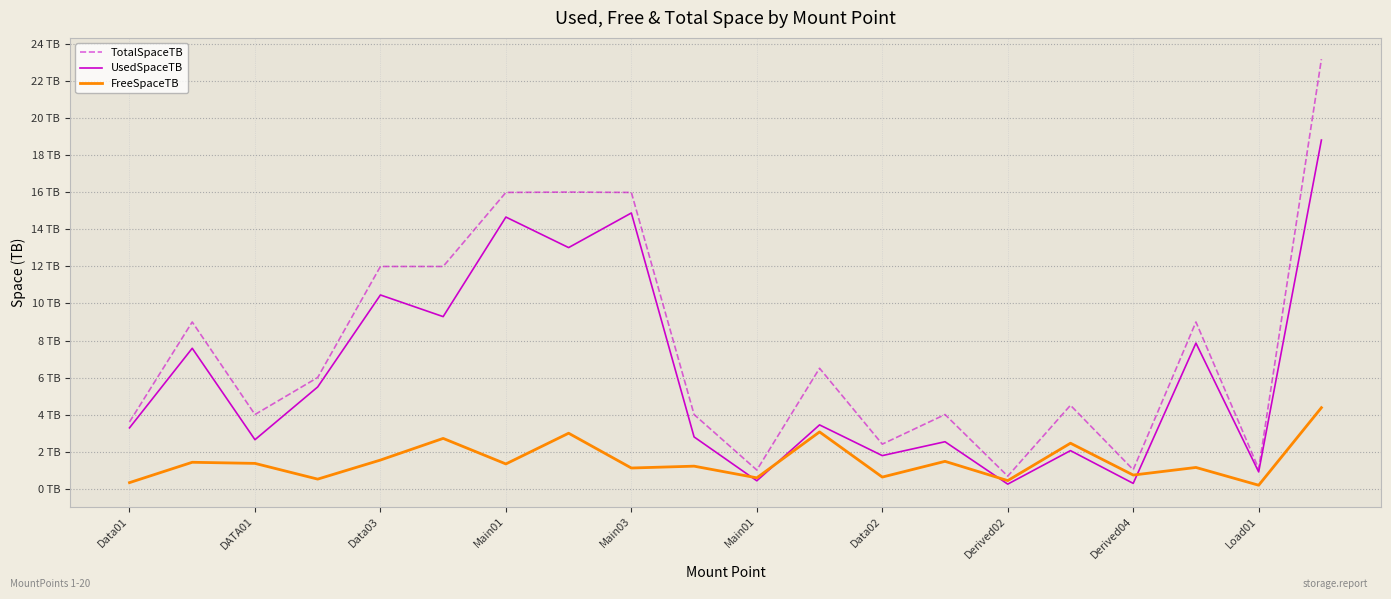

How many intersections are there between UsedSpaceTB and FreeSpaceTB?

4